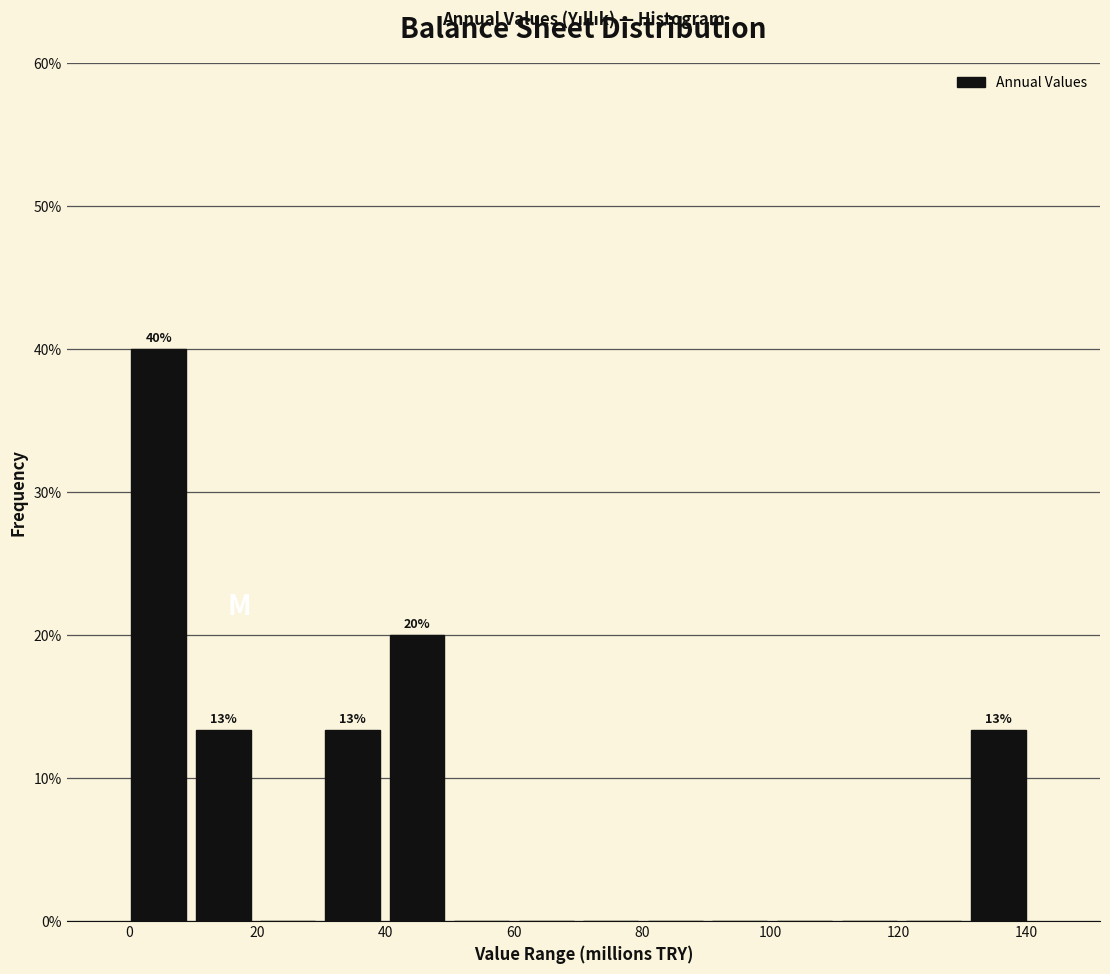

Over which range of the x-axis is the bar tallest?

0 to 10